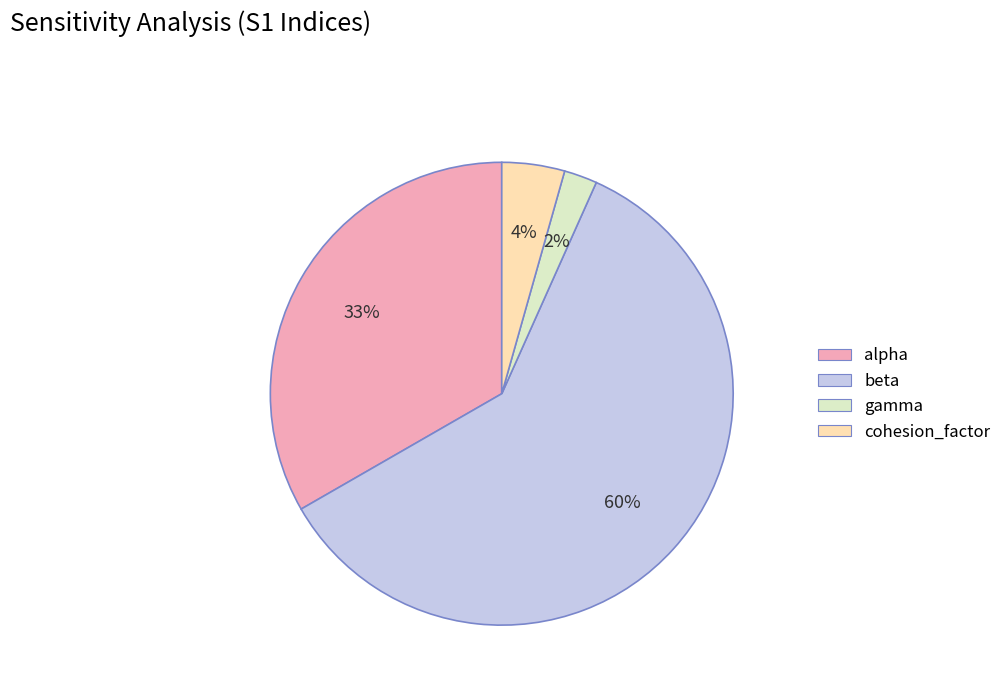

Is the sum of cohesion_factor and alpha greater than half?

No